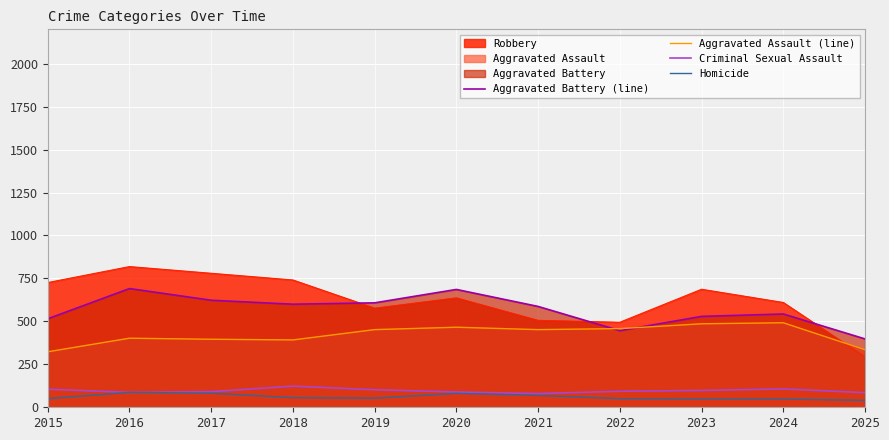

At which label does Aggravated Battery (line) first exceed 587?

2016